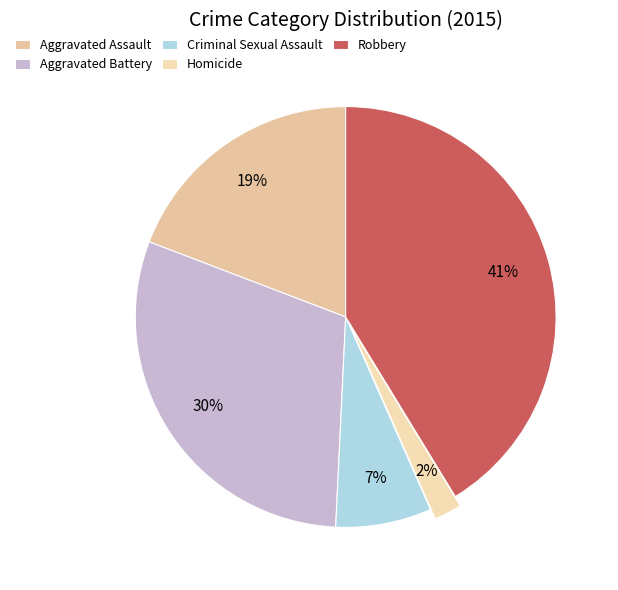

Is there a majority slice in this chart?

No